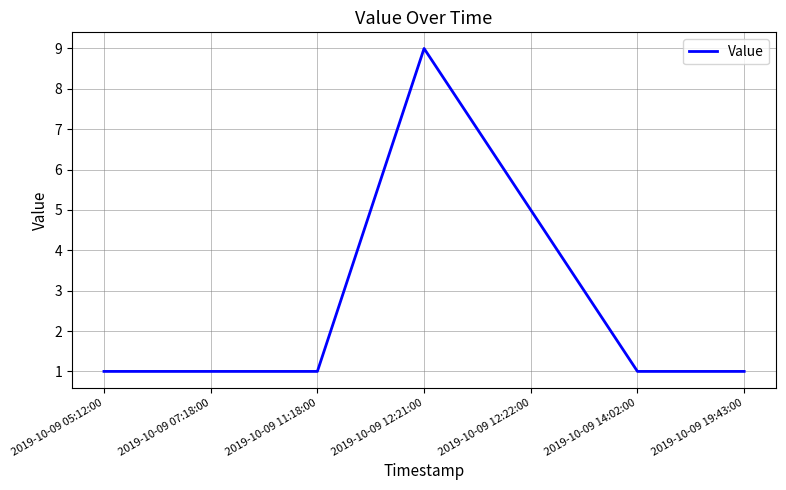

Is this an area chart (filled region under the line)?

No